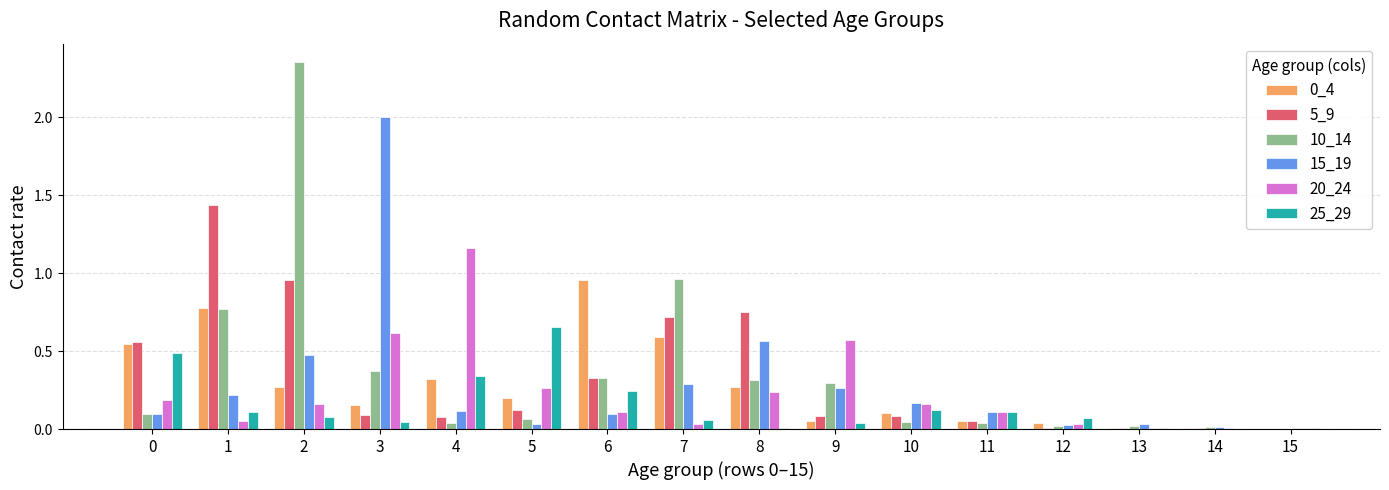

True or false: 20_24 has a value of 0.6 at 3.

True